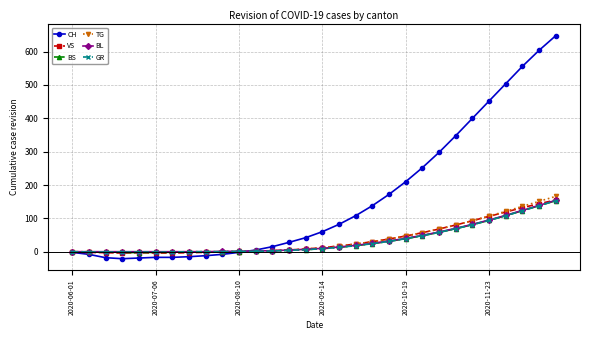

What is the maximum value shown in the chart?

648